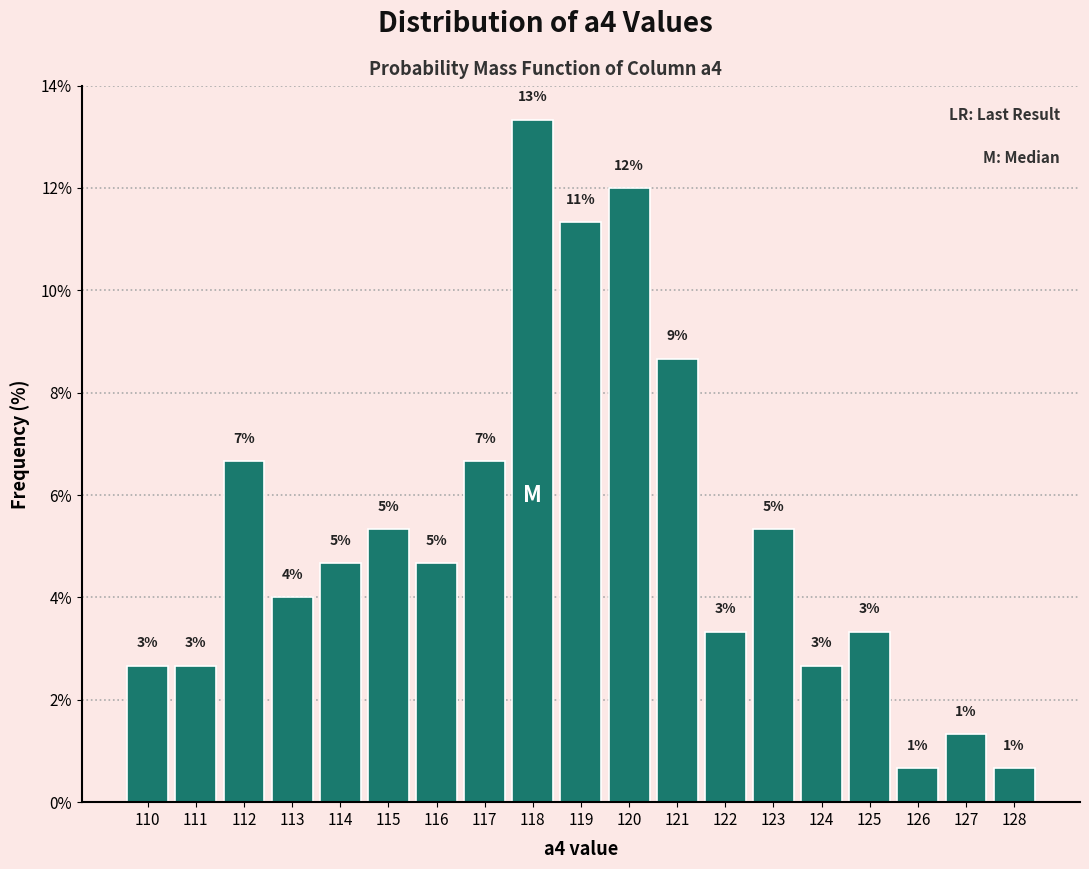

Are the bars horizontal?

No